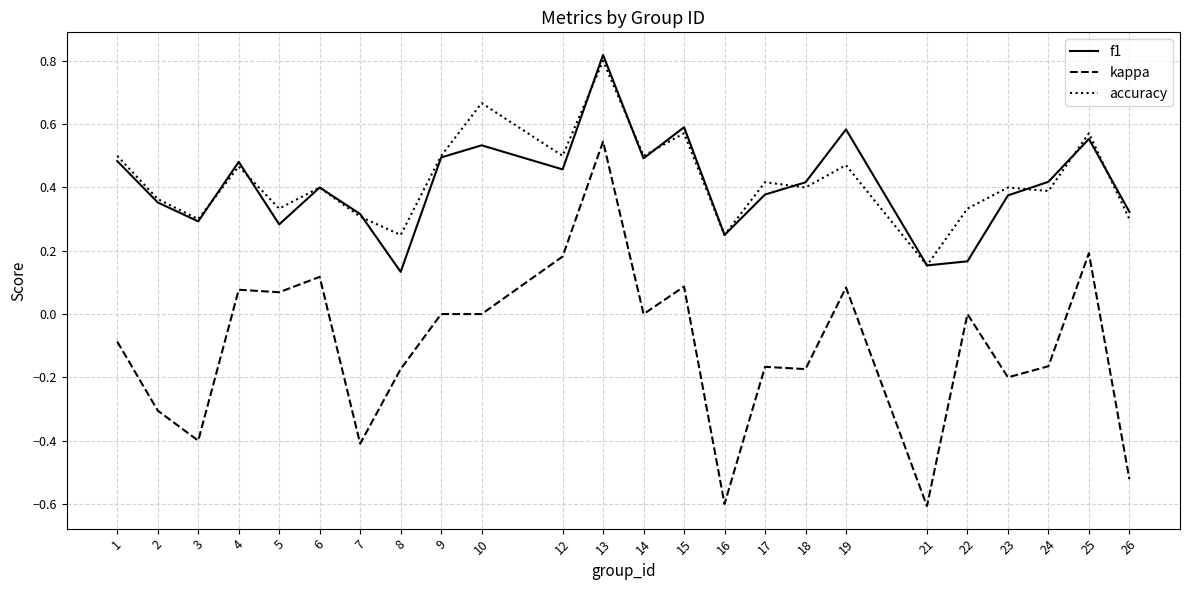

Which category has the highest value in the kappa series?

13